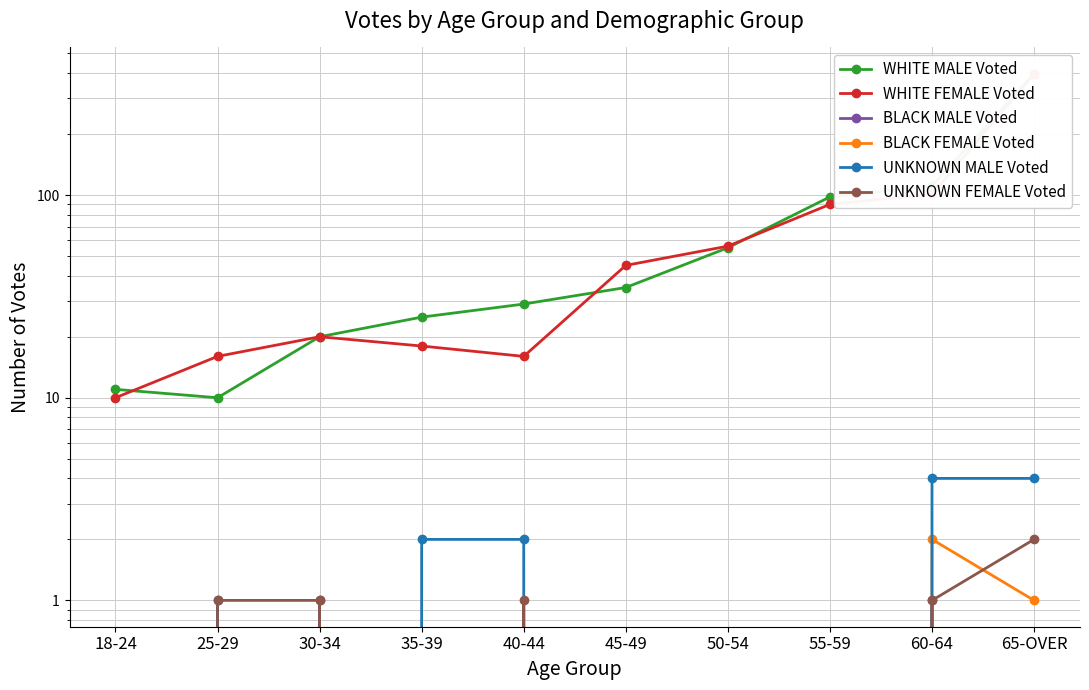

How many positive values does the BLACK FEMALE Voted series have?

2